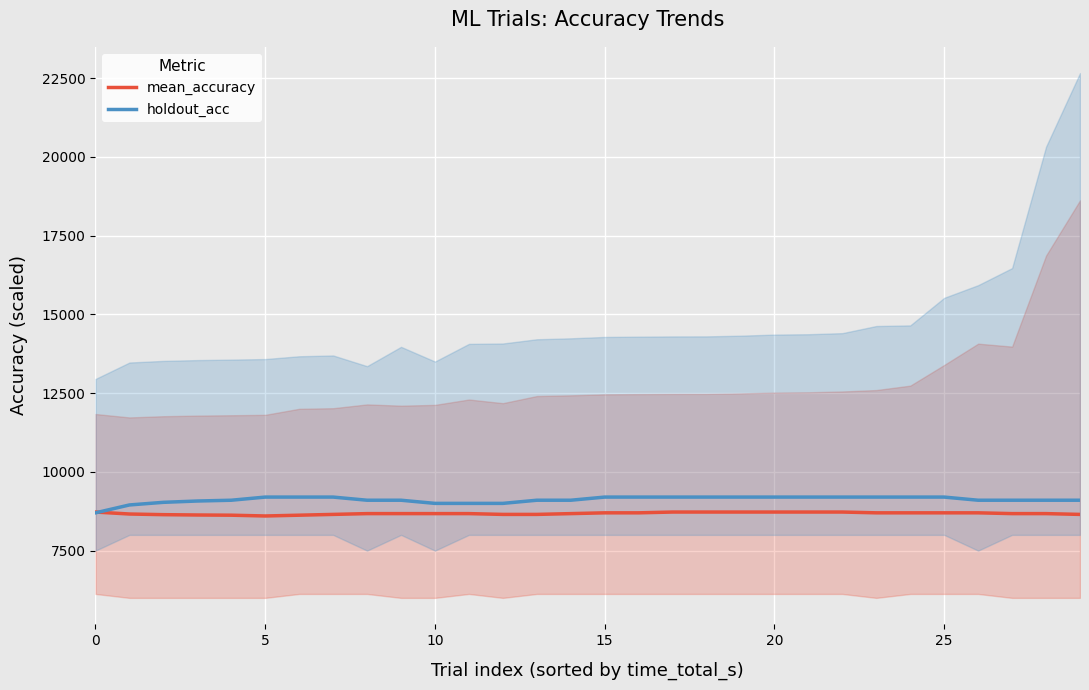

What is the label of the 8th point from the right?

22